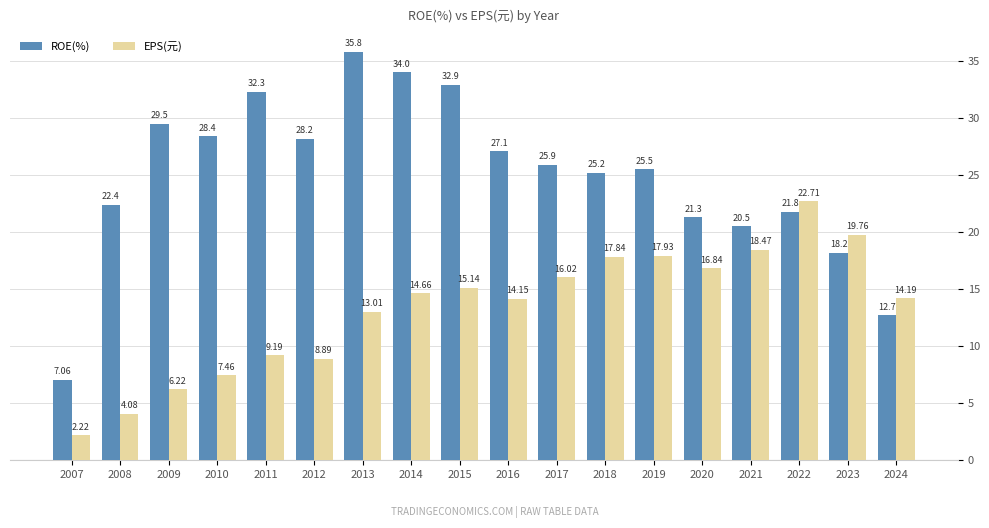

Which series has the largest total across all categories?

ROE(%)